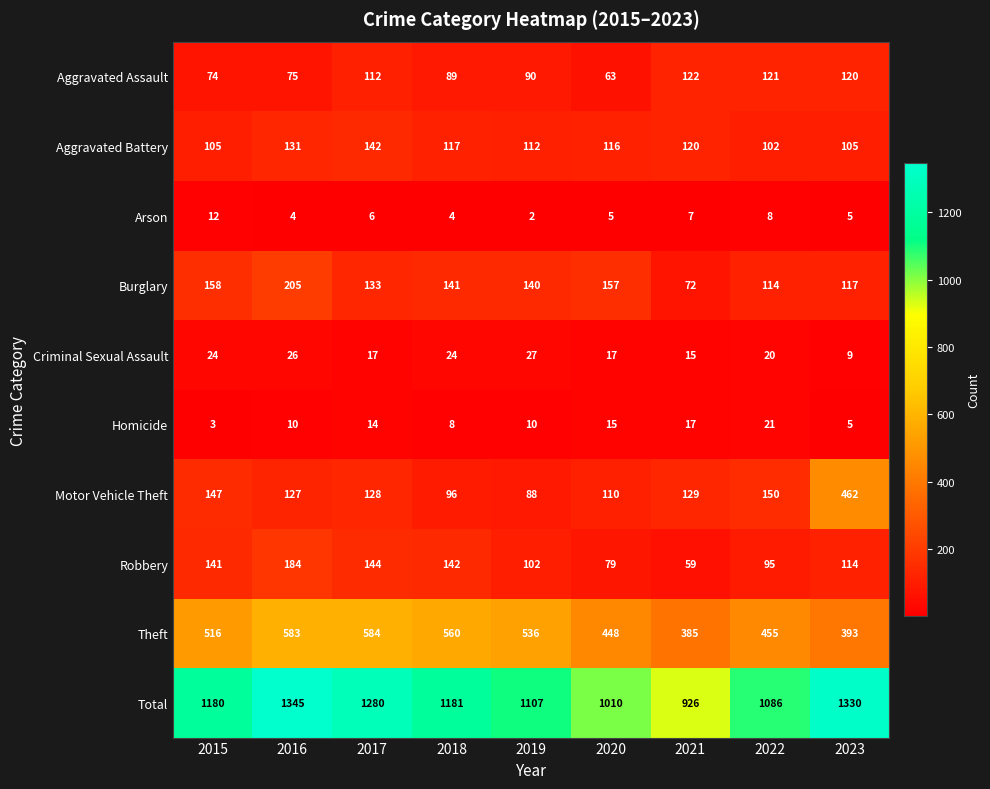

What is the sum of all Total values?

10445